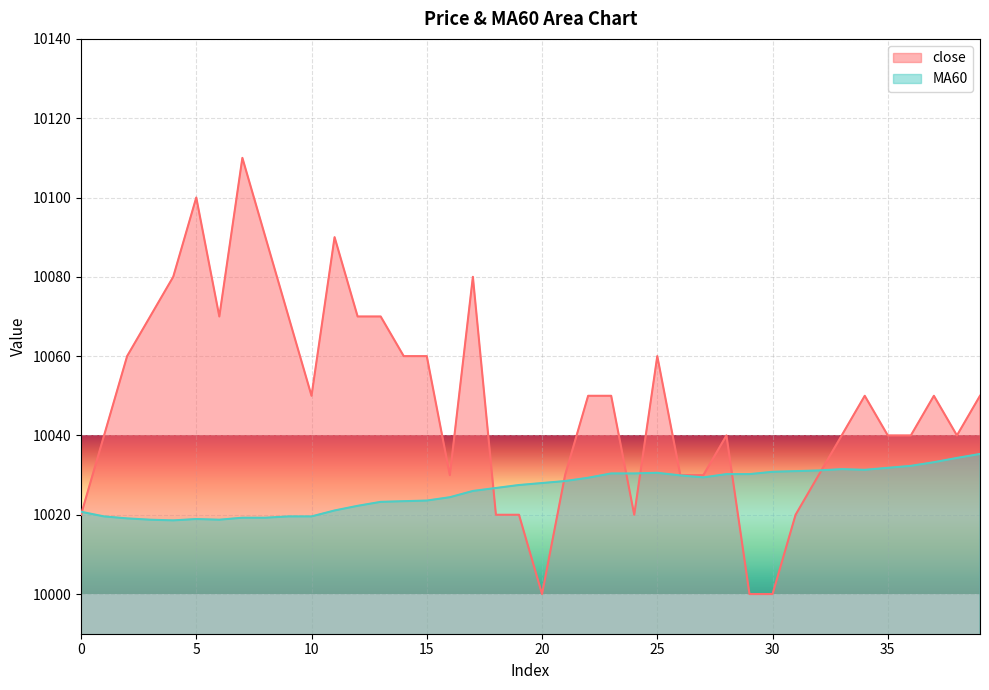

How many times do close and MA60 cross each other?

7